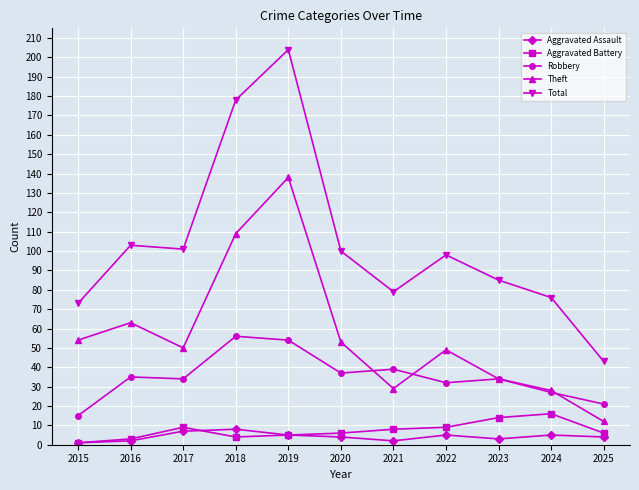

At which category is the sum across all series the highest?

2019